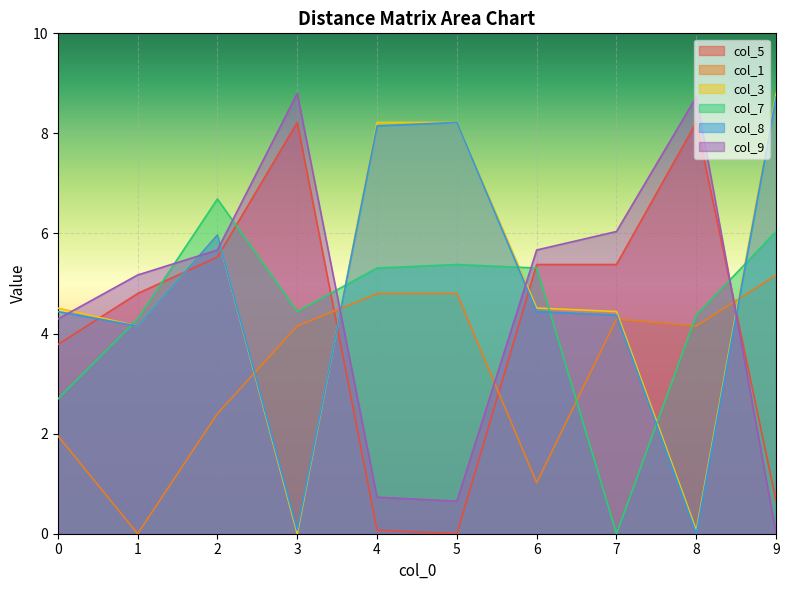

True or false: col_3 has a value of 12.2 at 5.

False